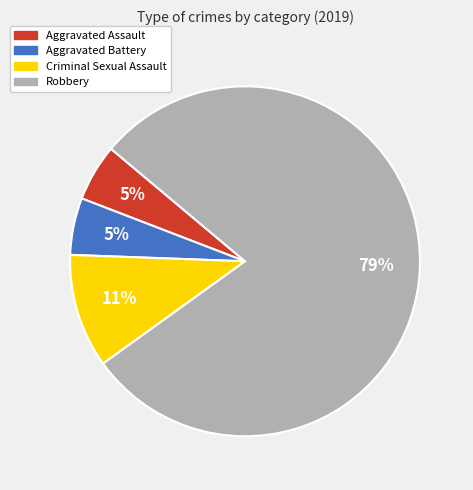

Count the number of slices in the pie.

4